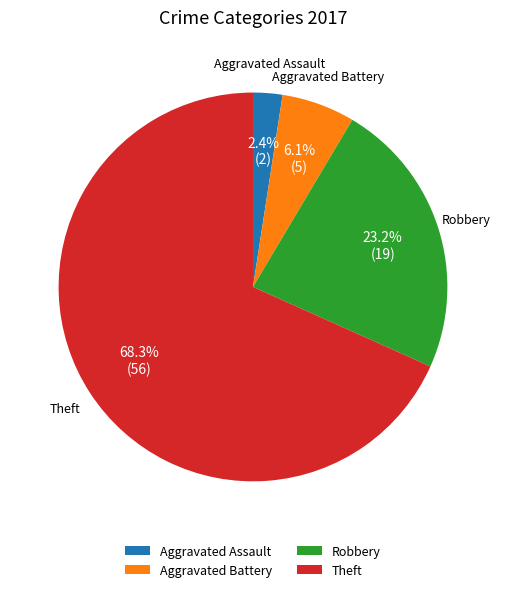

The Aggravated Battery slice represents 6% of the pie. True or false?

True